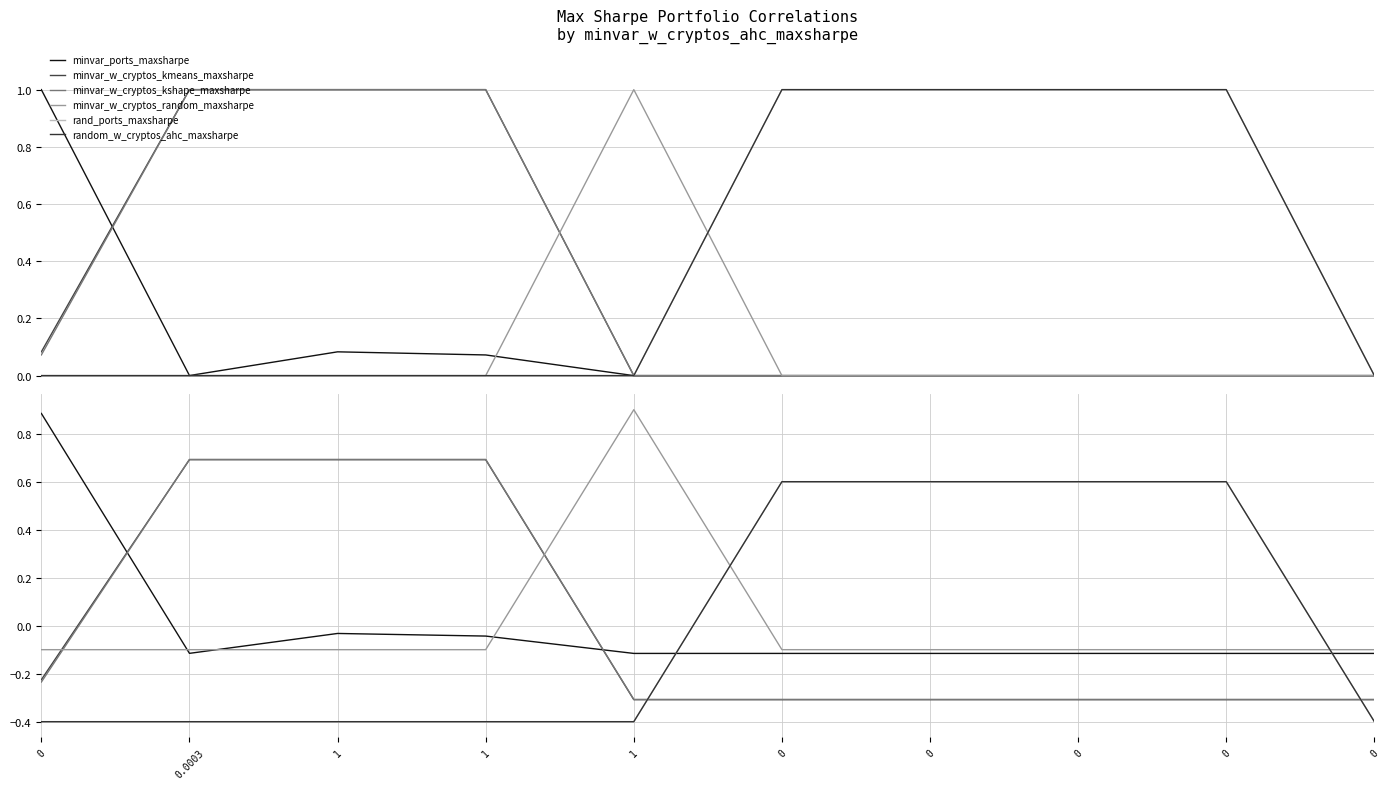

What is the spread (max minus min) of values at 0?

1.3